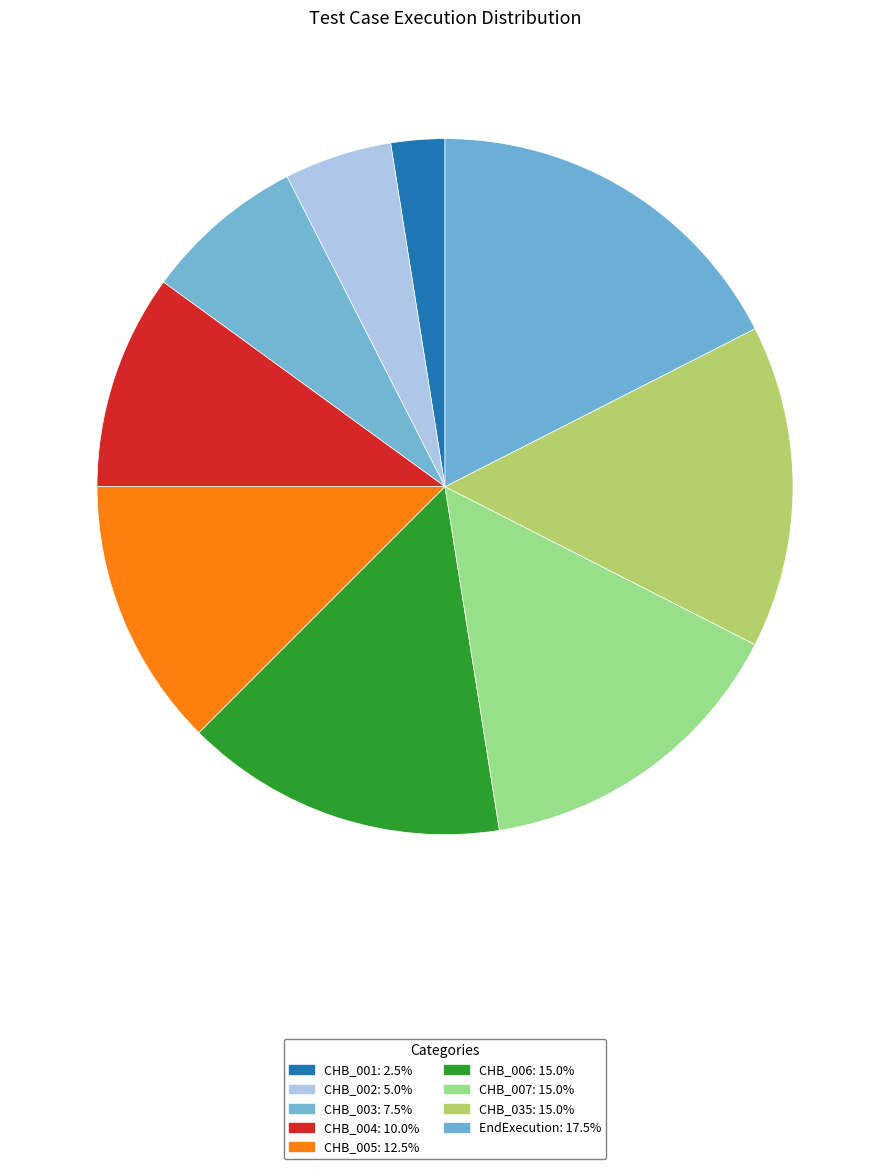

How many segments does this pie chart have?

9